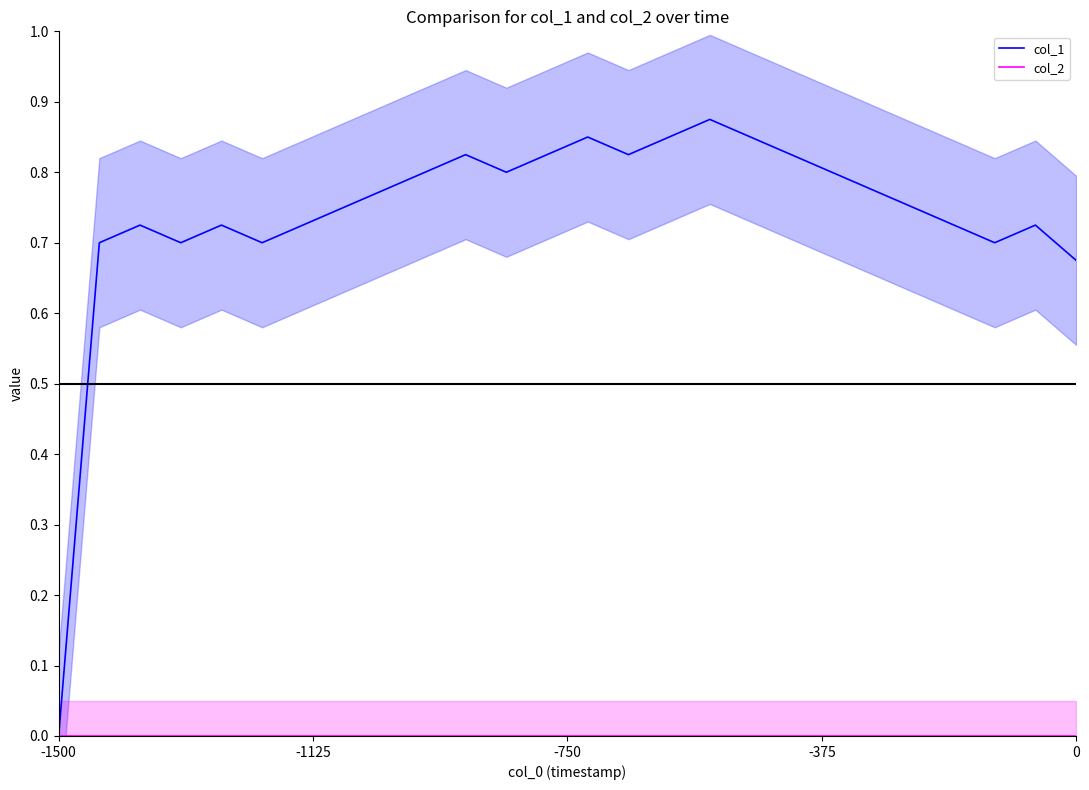

List the series in order of their overall mean, lowest first.

col_2, col_1